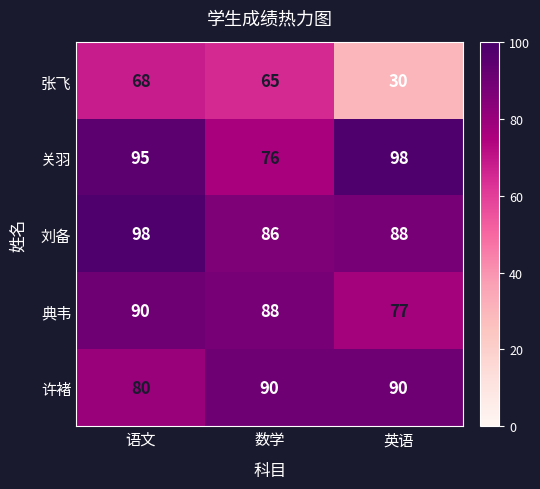

At which label does 张飞 reach its peak?

语文